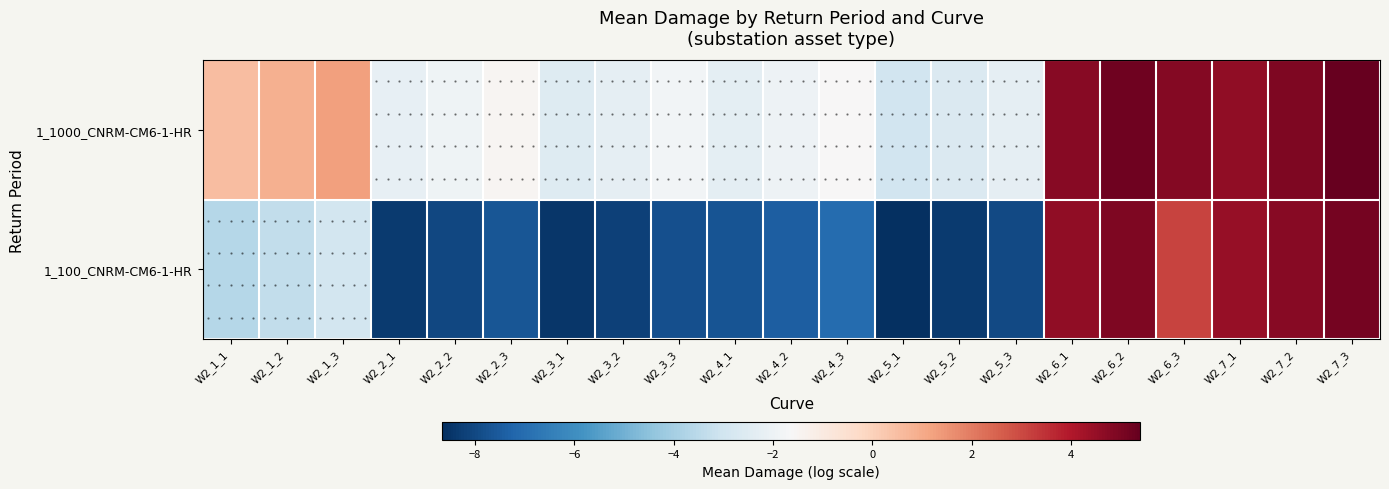

How many values in the 1_1000_CNRM-CM6-1-HR series exceed -1?

9